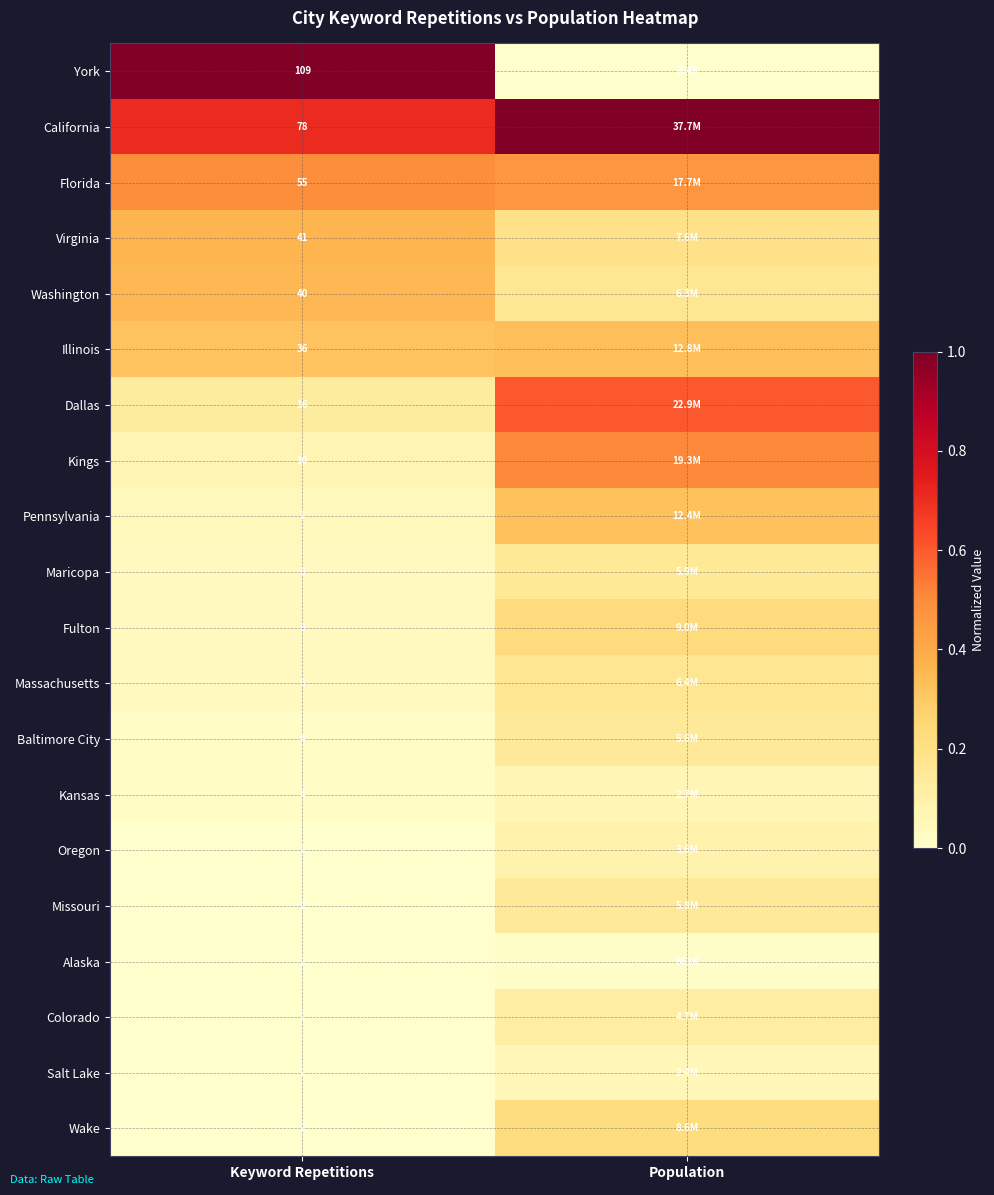

Which category has the lowest value across all series?

Population